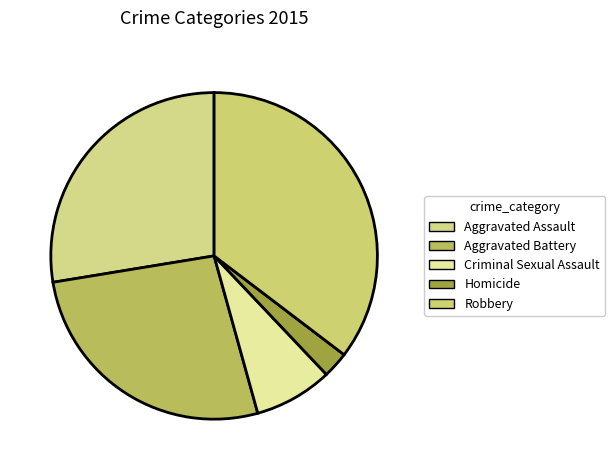

Rank the categories by value from highest to lowest.

Robbery, Aggravated Assault, Aggravated Battery, Criminal Sexual Assault, Homicide